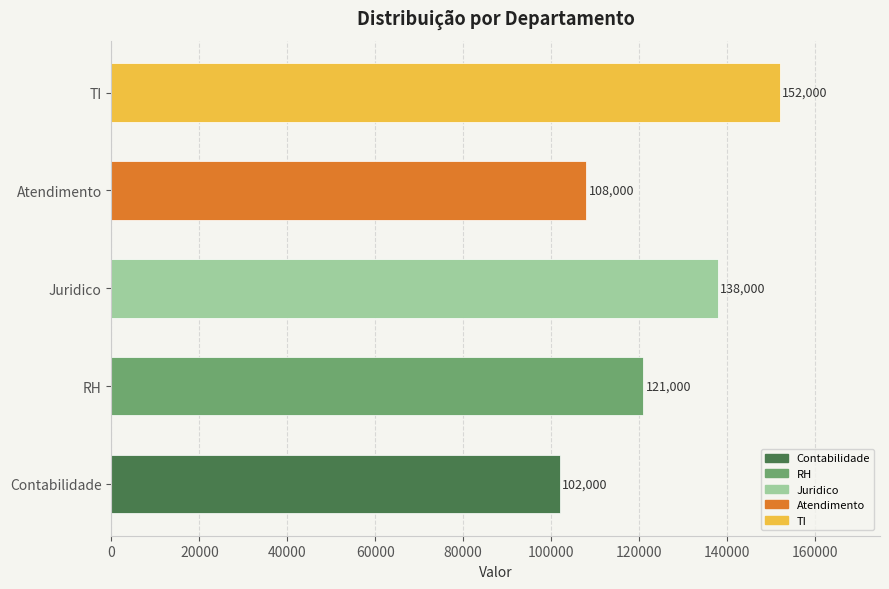

What is the maximum value shown in the chart?

152000